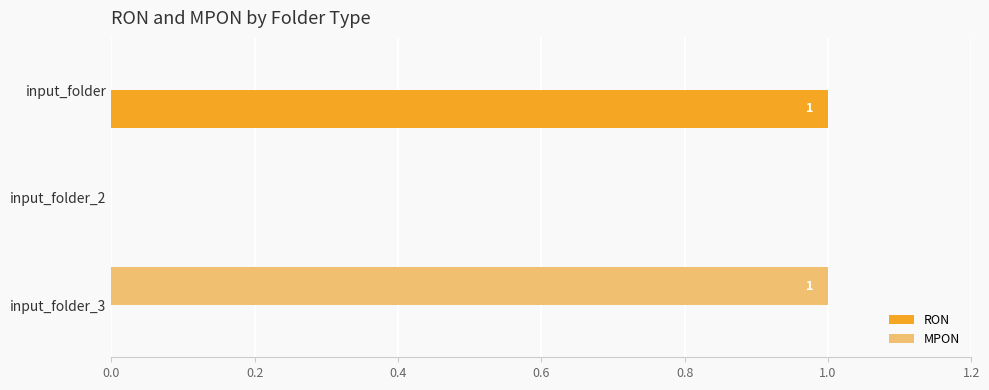

The value of RON at input_folder is 1. True or false?

True